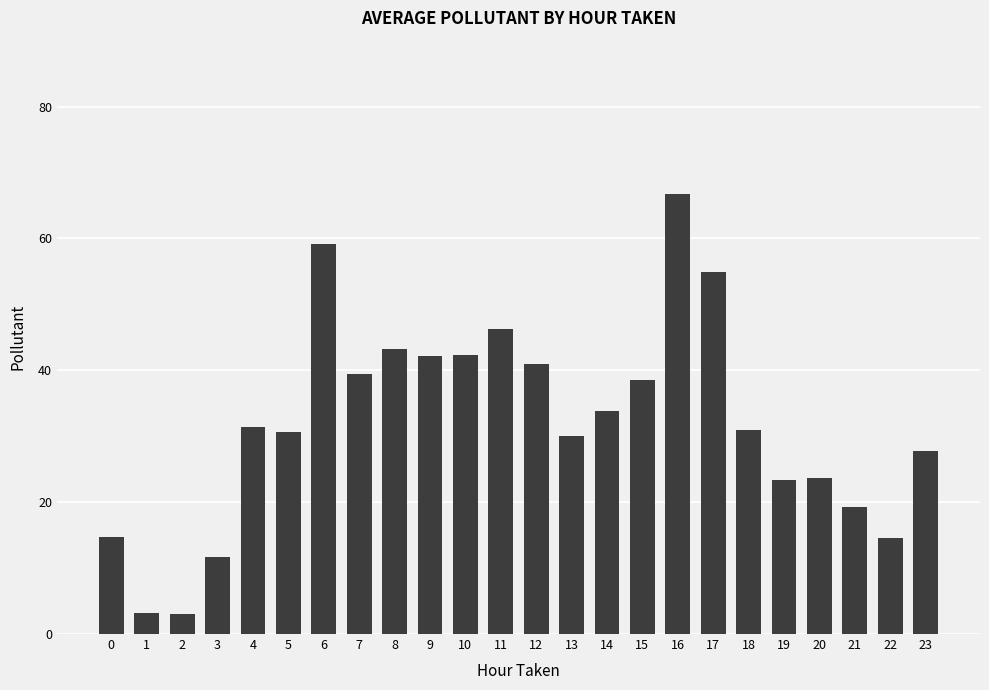

What is the greatest value displayed?

66.7